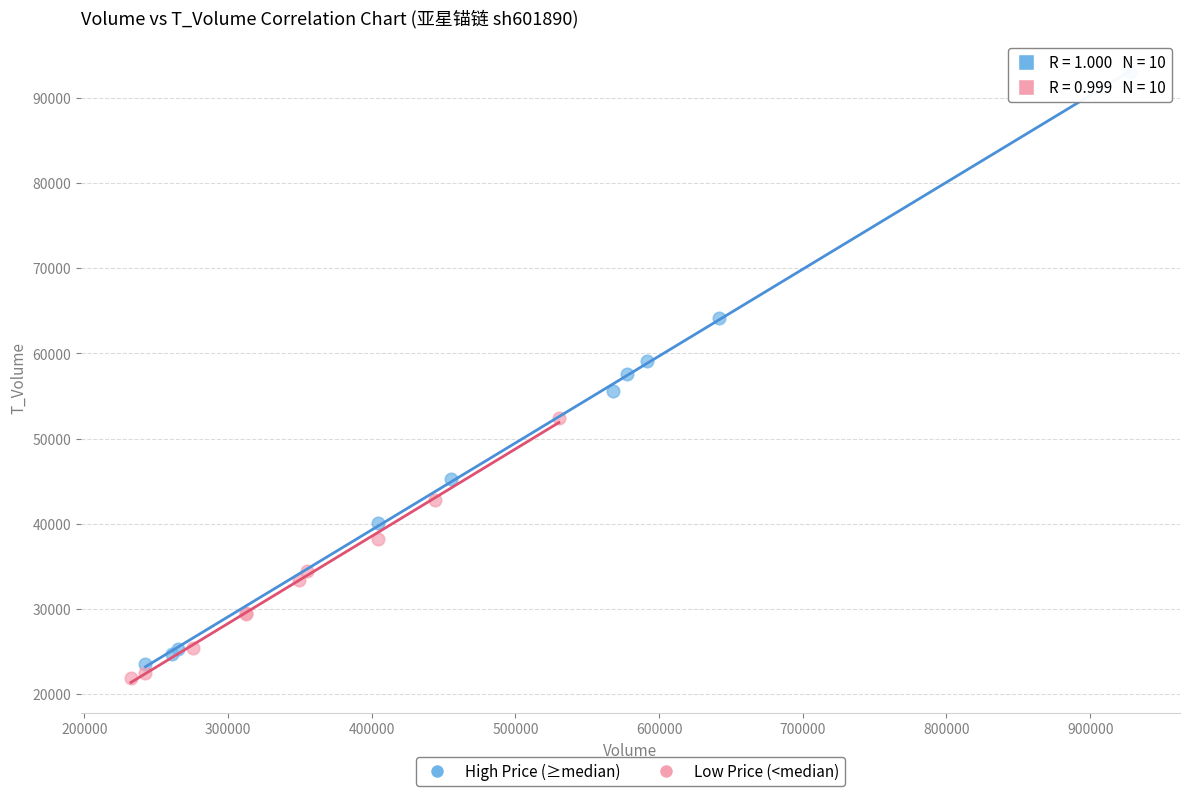

What are all the series names shown in the legend?

High Price (≥median), Low Price (<median)